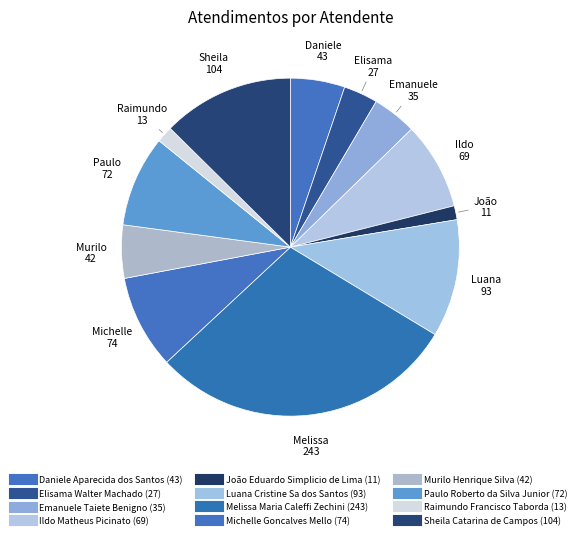

To the nearest percent, what portion does Daniele Aparecida dos Santos represent?

5%